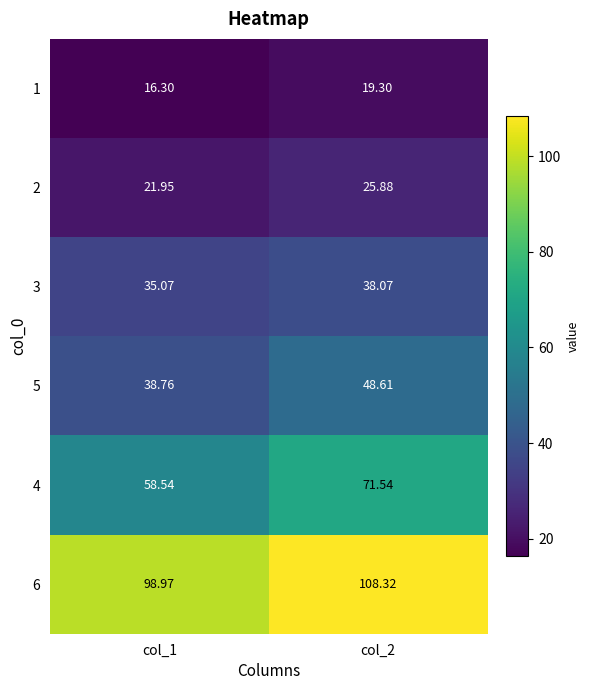

Which series has the largest total across all categories?

6